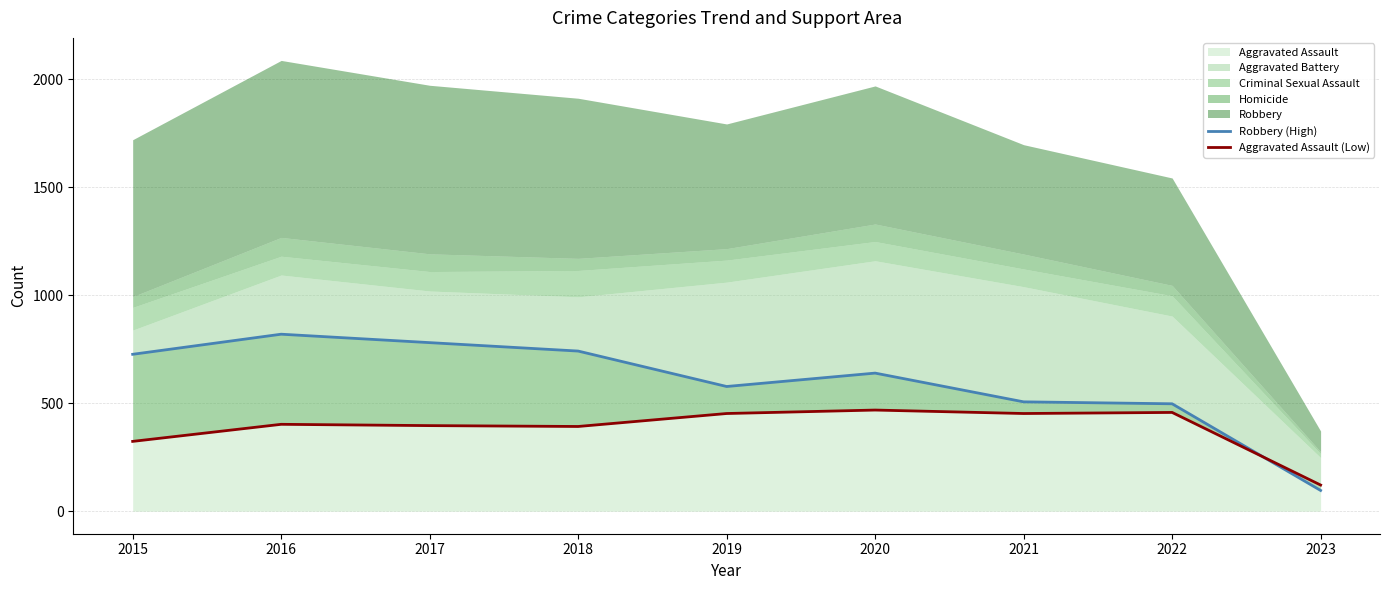

At how many categories does at least one series exceed 522?

6